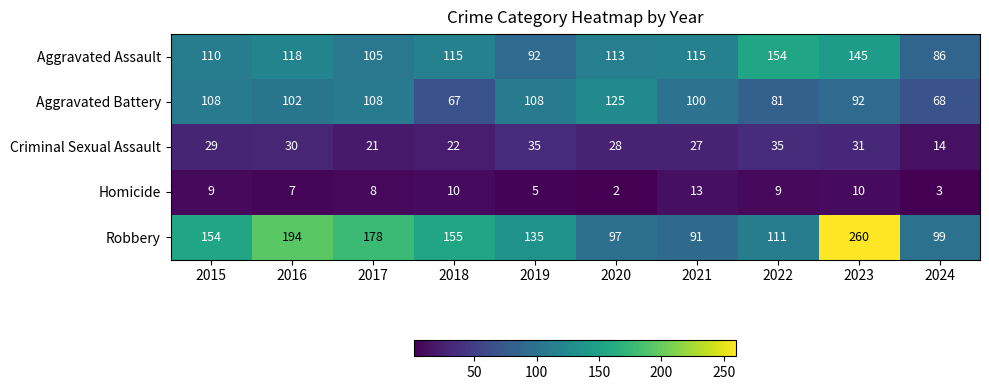

At 2024, list the series in order from largest to smallest.

Robbery, Aggravated Assault, Aggravated Battery, Criminal Sexual Assault, Homicide